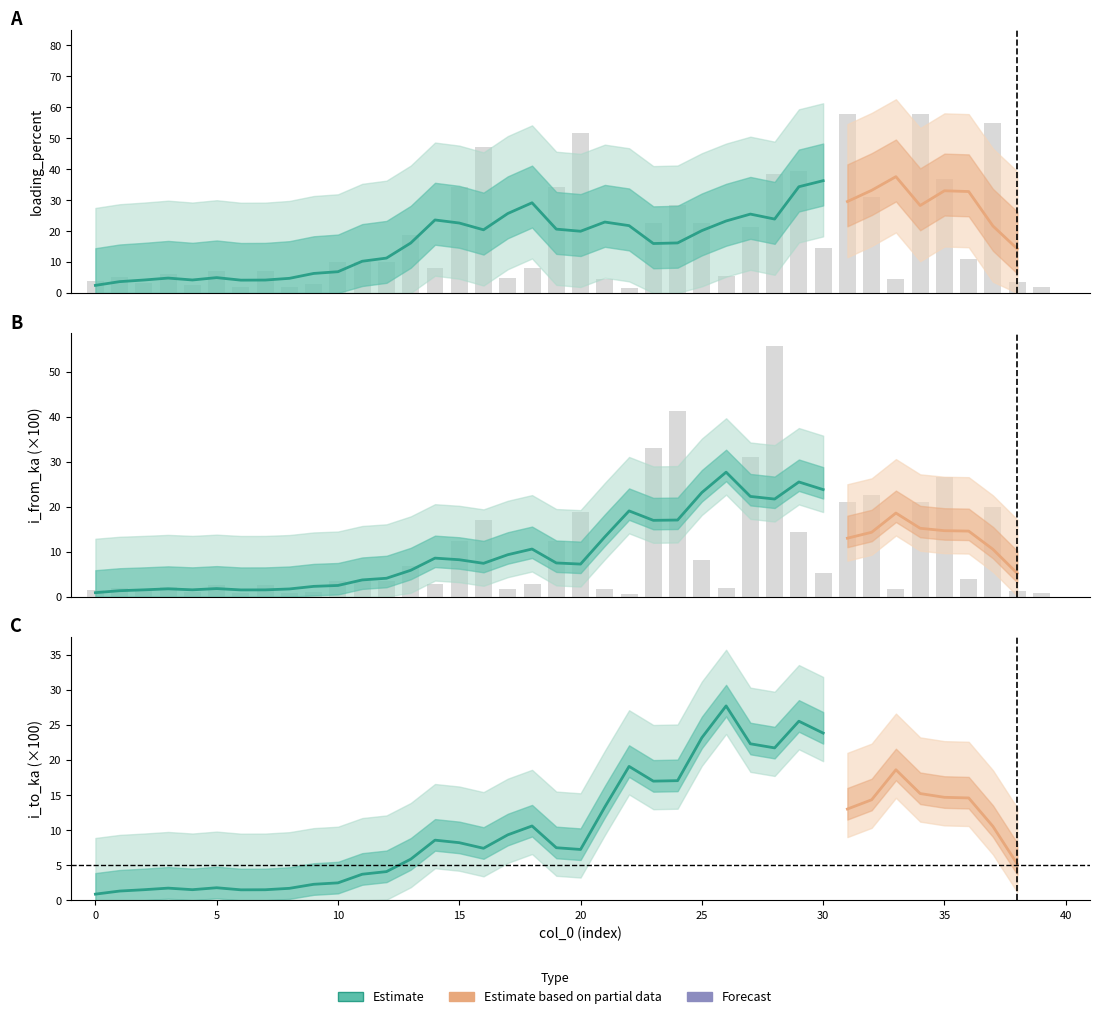

The loading_percent series shows 1.3 at 6. True or false?

False